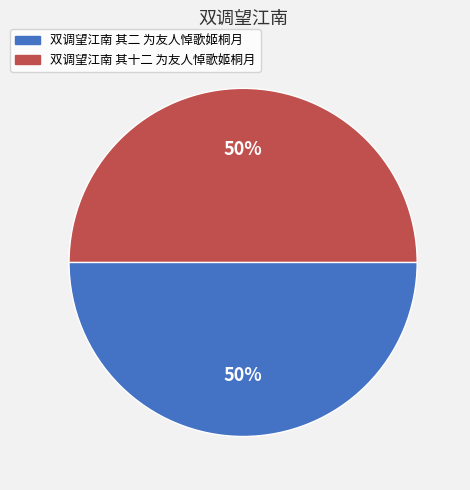

True or false: 双调望江南 其二 为友人悼歌姬桐月 accounts for 42% of the total.

False